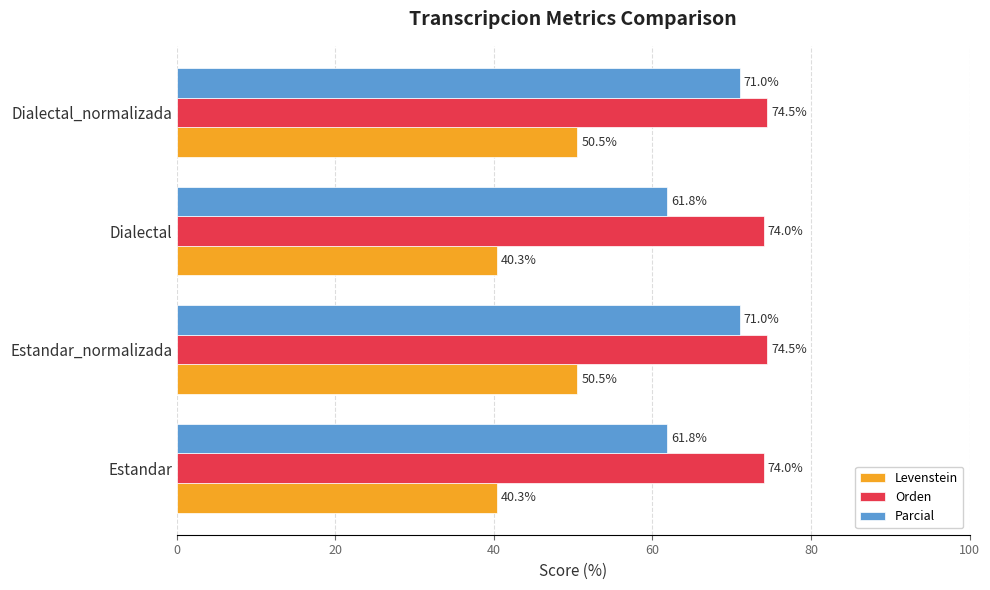

List the series in order of their peak value, highest first.

Orden, Parcial, Levenstein